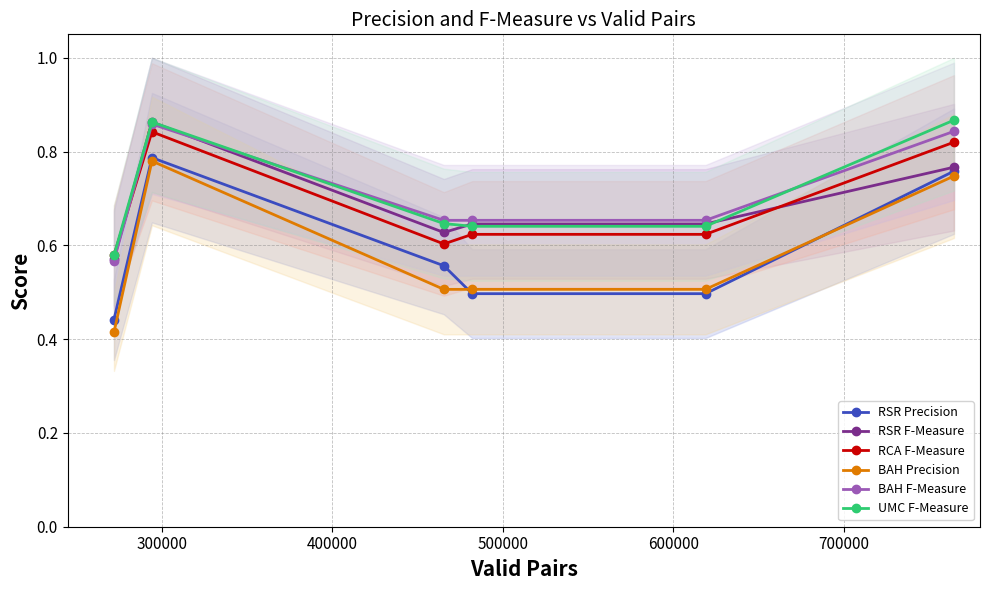

What are all the series names shown in the legend?

RSR Precision, RSR F-Measure, RCA F-Measure, BAH Precision, BAH F-Measure, UMC F-Measure